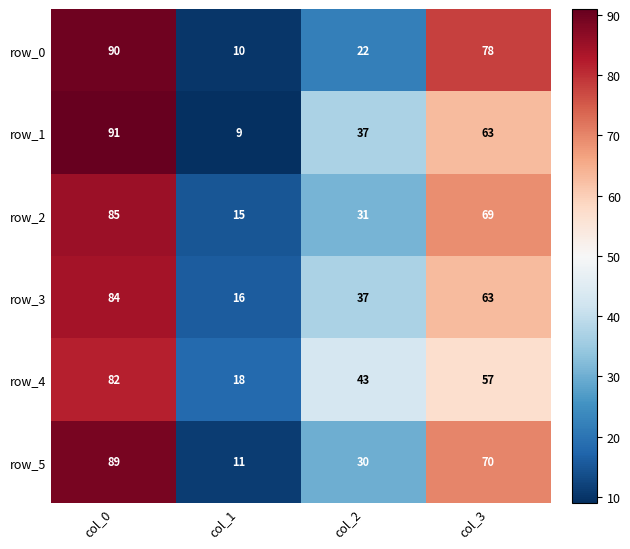

The value of row_3 at col_0 is 84. True or false?

True